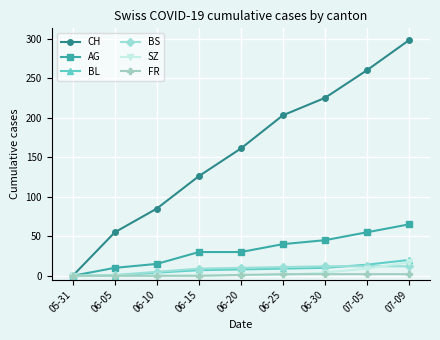

How many series are shown in this chart?

6